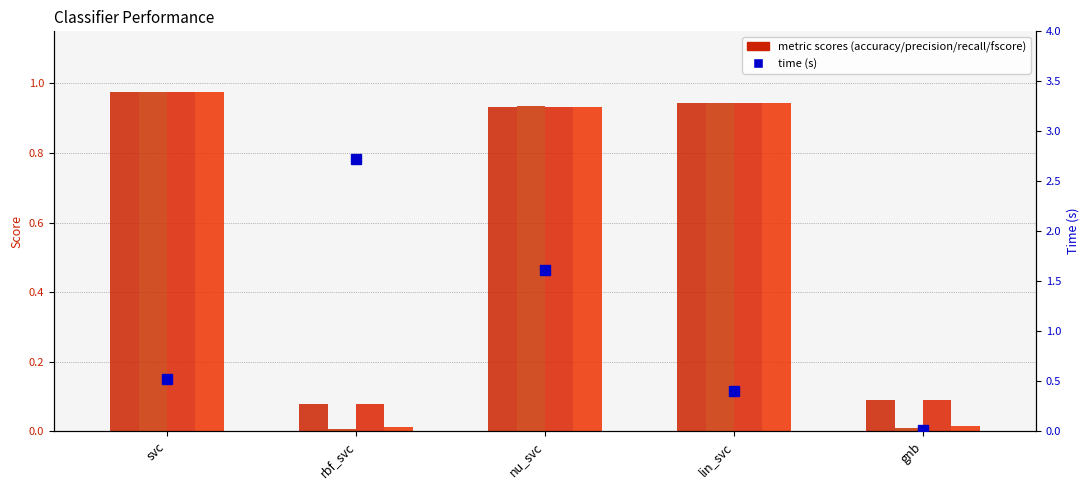

Reading left to right, extract all data points from this chart.

accuracy: svc=1.0	rbf_svc=0.1	nu_svc=0.9	lin_svc=0.9	gnb=0.1
precision: svc=1.0	rbf_svc=0.0	nu_svc=0.9	lin_svc=0.9	gnb=0.0
recall: svc=1.0	rbf_svc=0.1	nu_svc=0.9	lin_svc=0.9	gnb=0.1
fscore: svc=1.0	rbf_svc=0.0	nu_svc=0.9	lin_svc=0.9	gnb=0.0
time: svc=0.5	rbf_svc=2.7	nu_svc=1.6	lin_svc=0.4	gnb=0.0